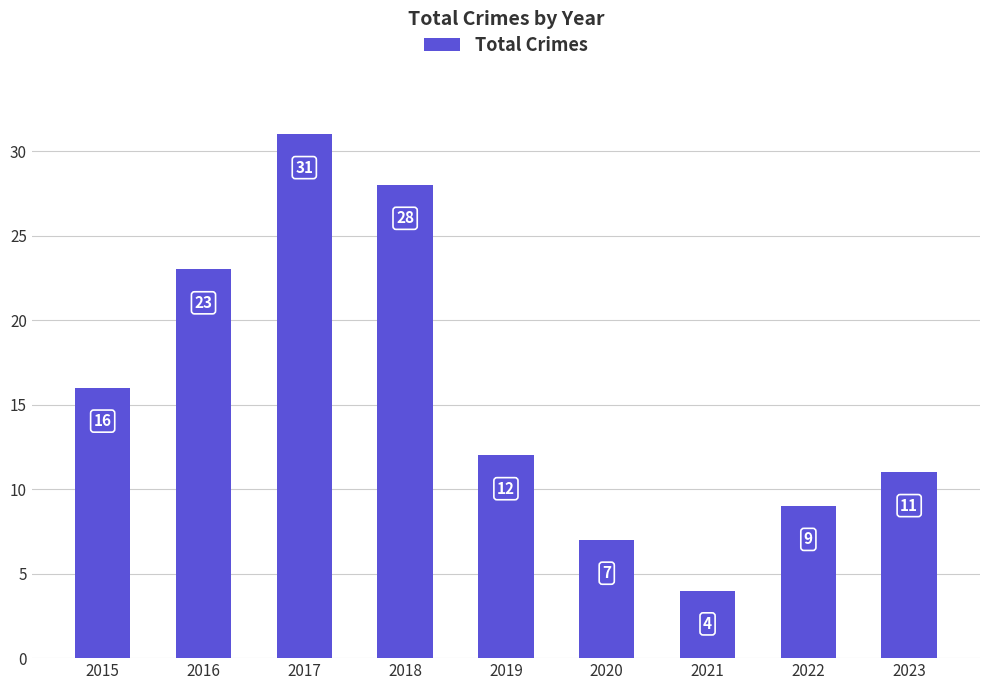

What is the value of the 6th bar from the left?

7